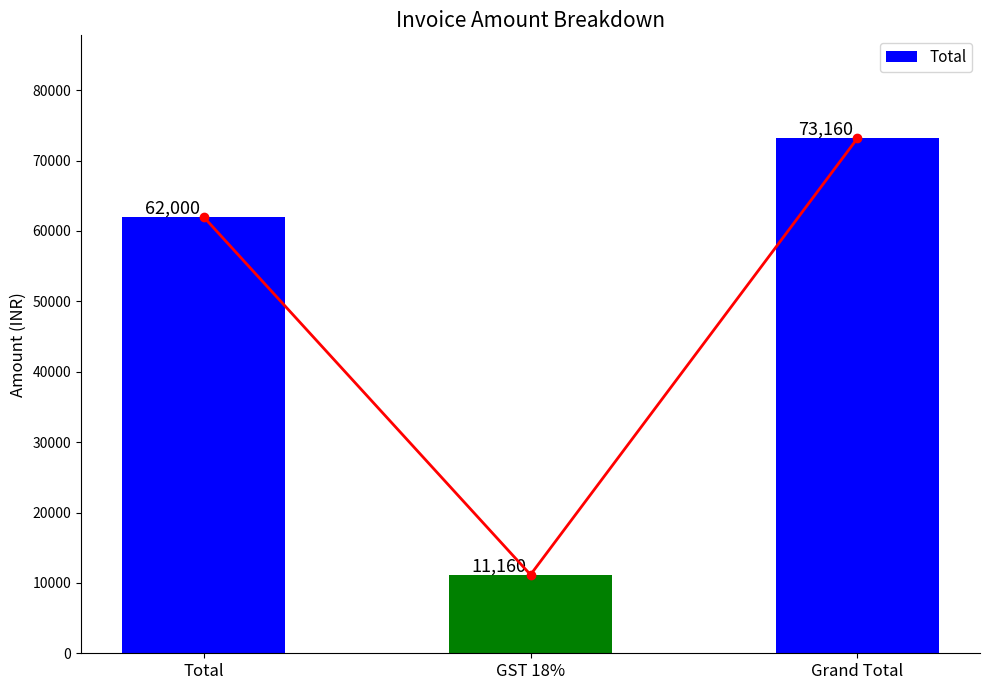

Count the number of values greater than 62000.

1